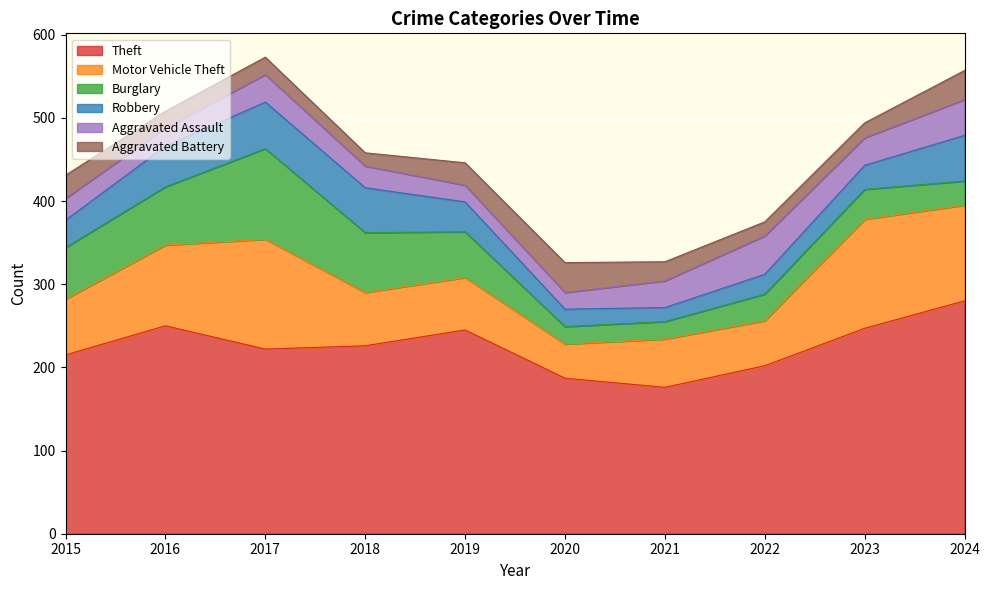

In Aggravated Battery, how many points are higher than both neighbors (excluding endpoints)?

2